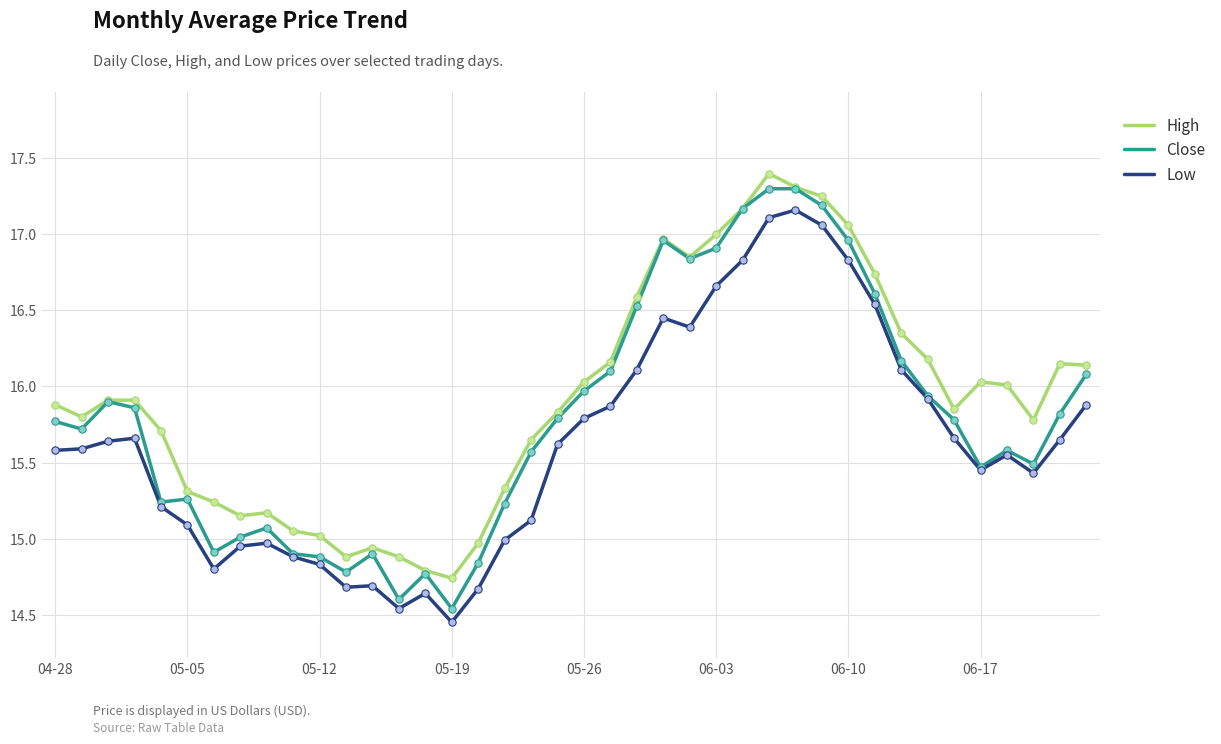

What are all the series names shown in the legend?

High, Close, Low